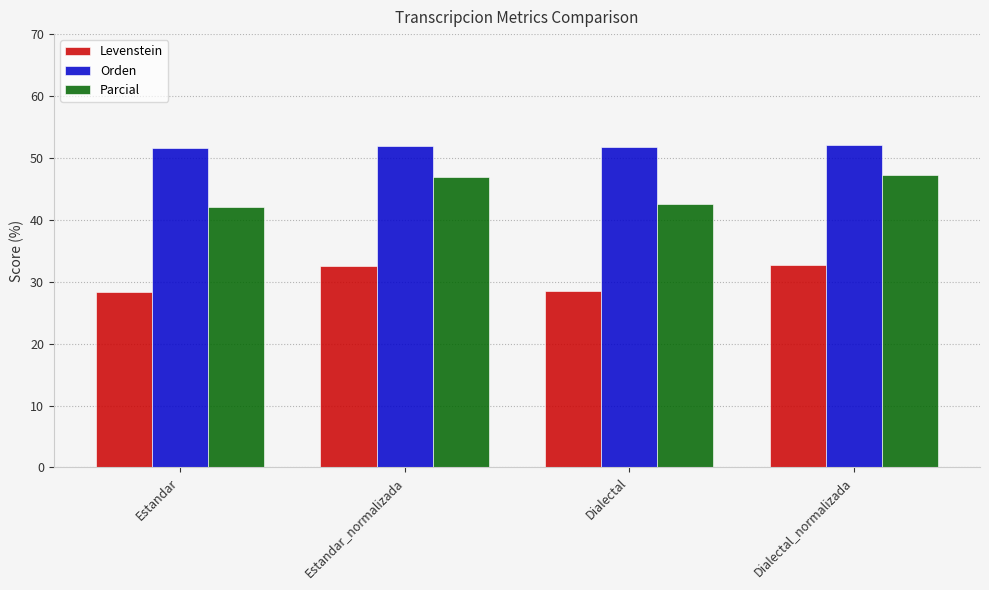

Is the value of Levenstein at Estandar greater than the value of Parcial at Estandar?

No